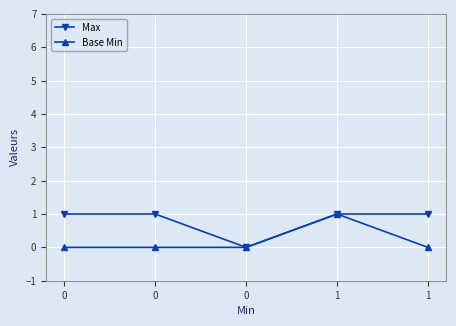

How many categories are shown in the chart?

5